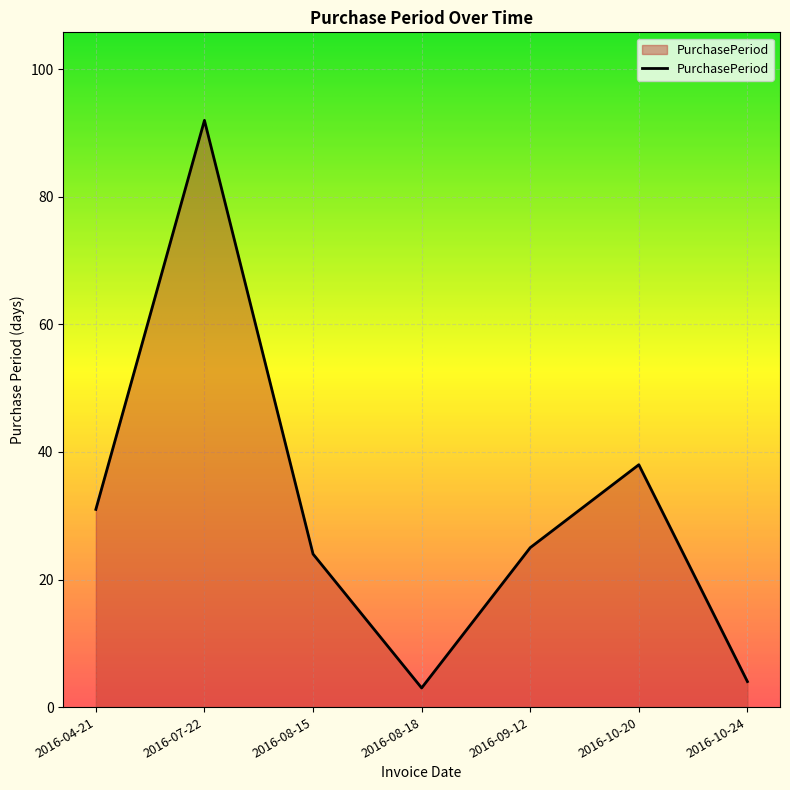

What is the difference between the values at 2016-08-18 and 2016-09-12?

22